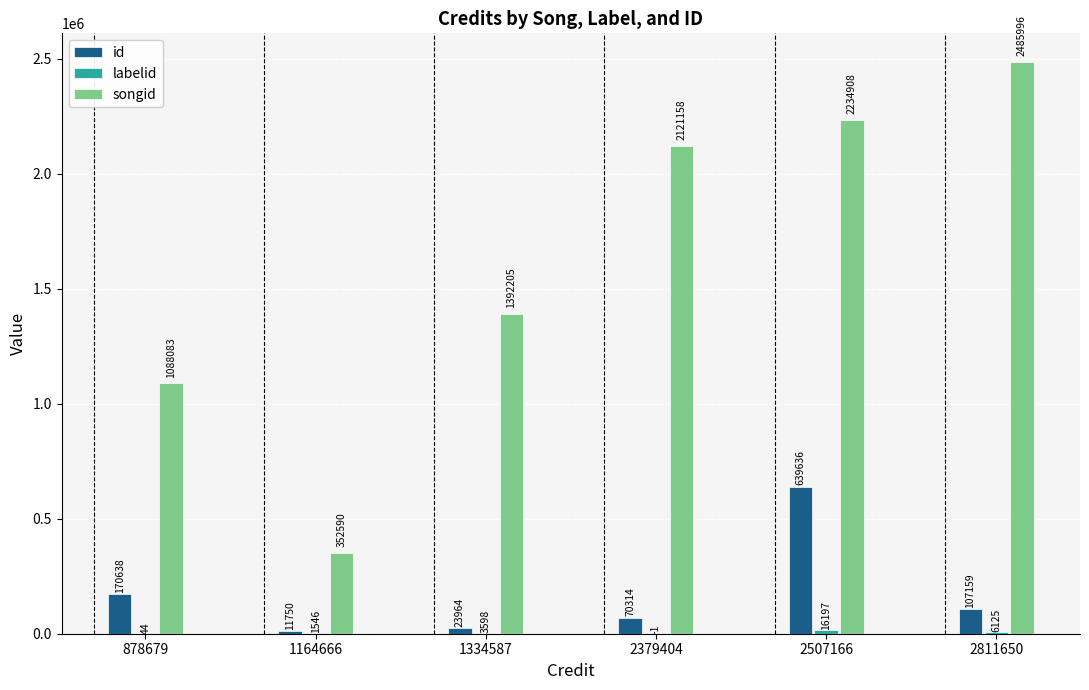

Is it true that songid equals 2234908 at 2507166?

True